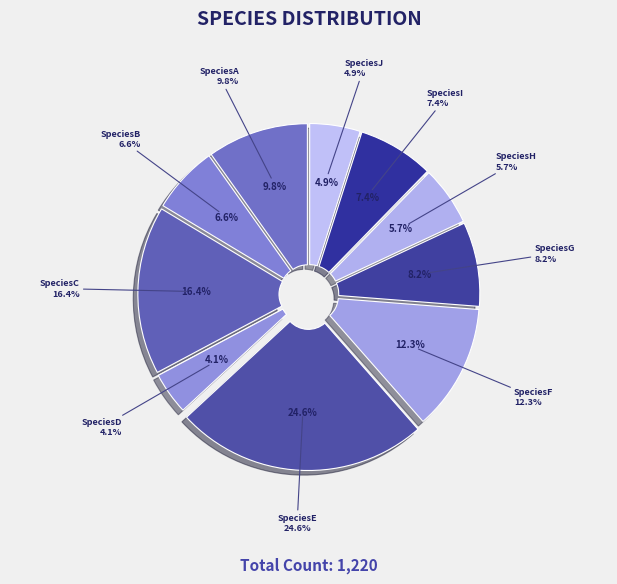

To the nearest percent, what is the difference between the SpeciesB and SpeciesA slice percentages?

3%